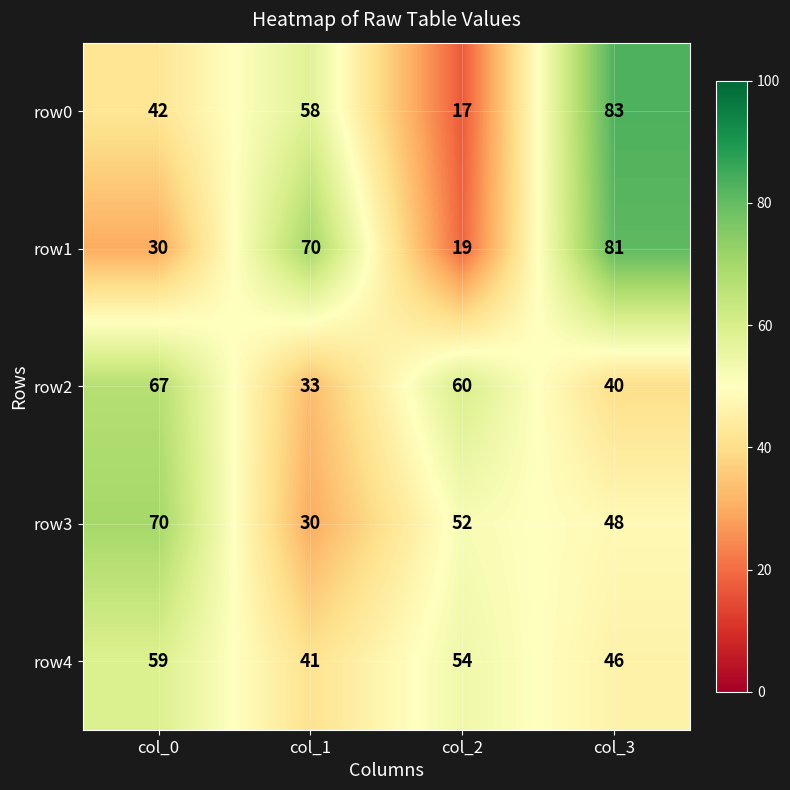

How many values in the row4 series are below 54?

2